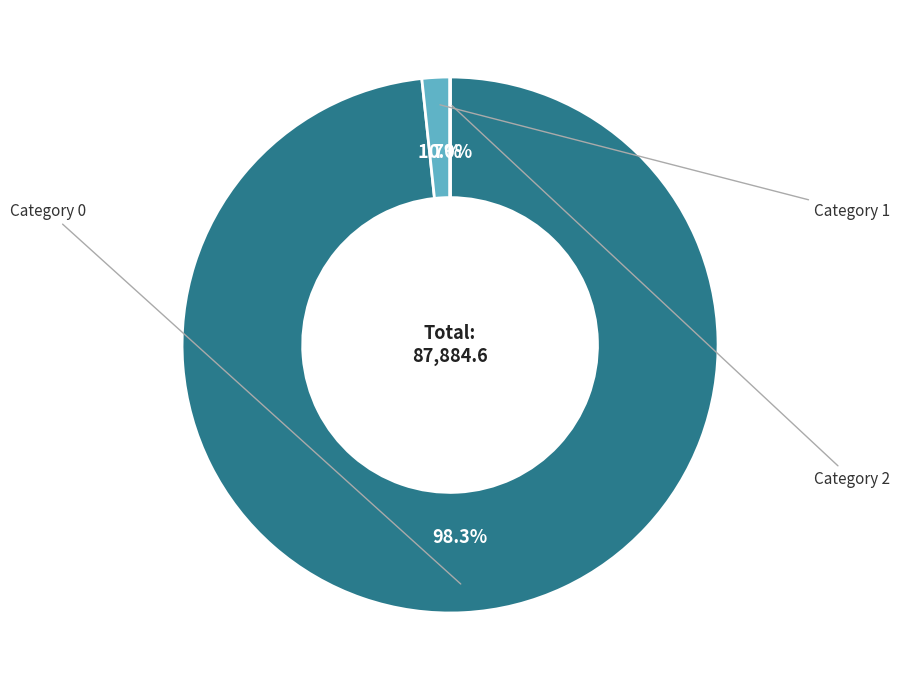

Is there any slice that represents more than half of the pie?

Yes